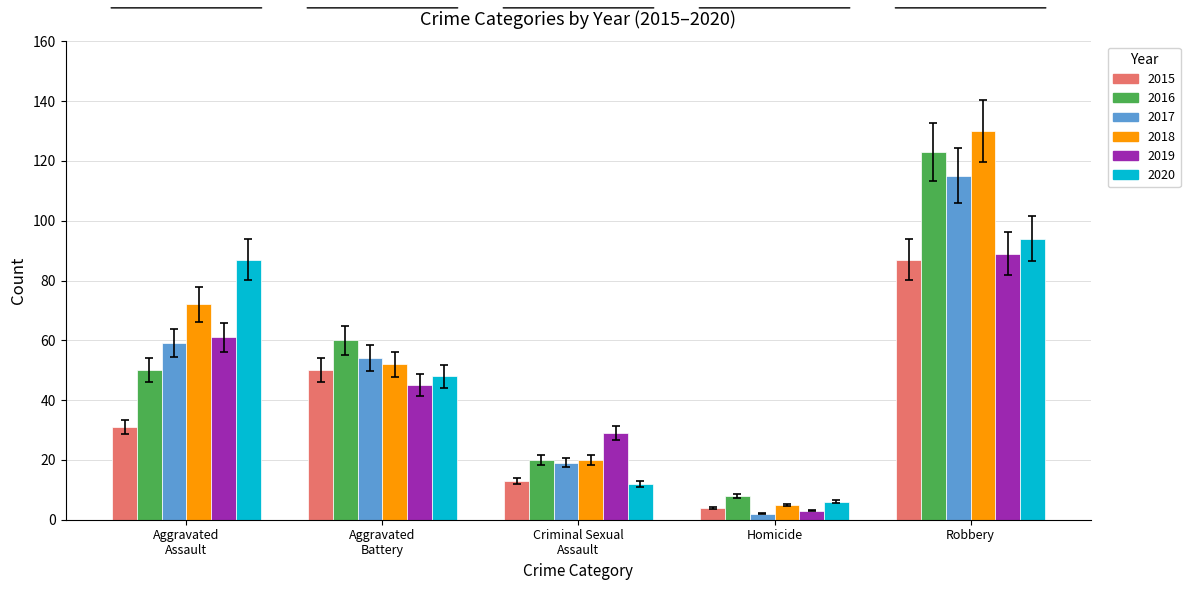

Which category has the highest value in the 2019 series?

Robbery